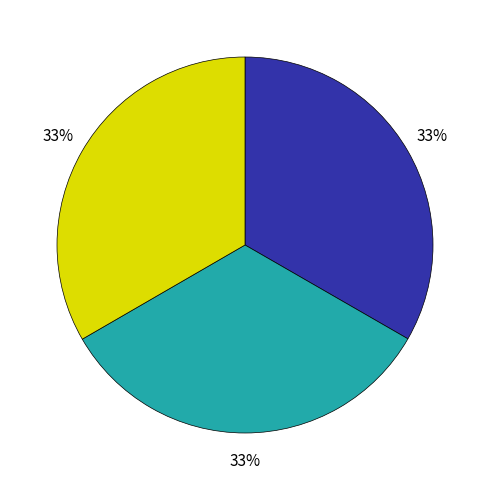

To the nearest percent, what is the average slice percentage?

33%